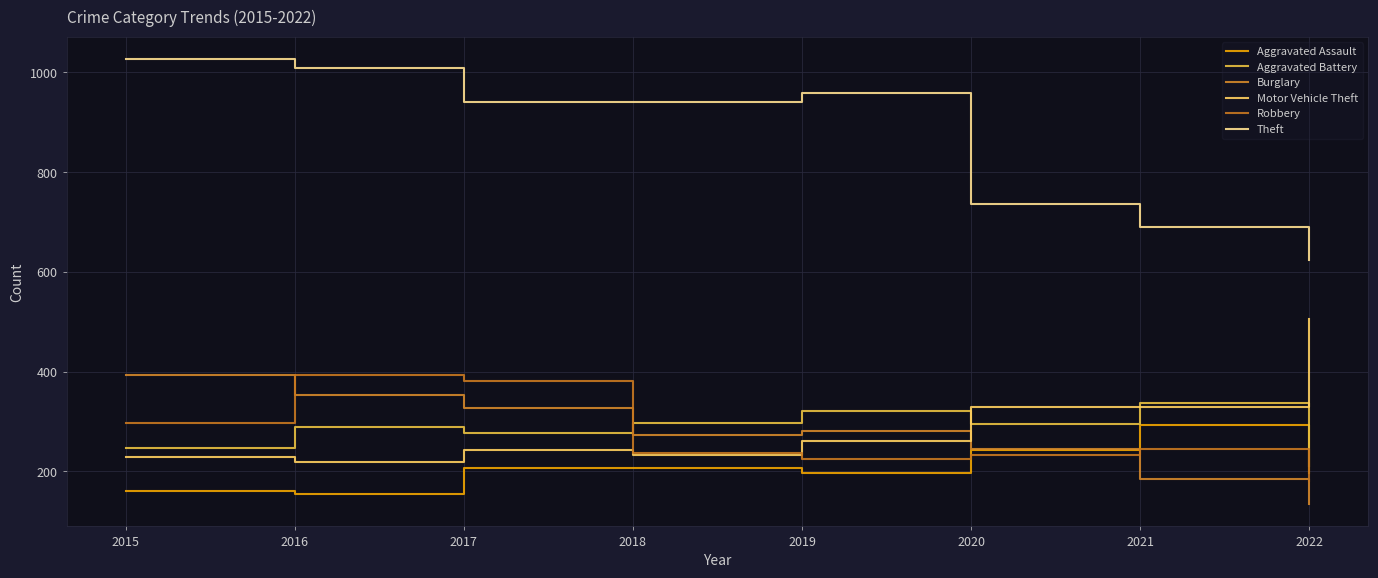

True or false: Aggravated Battery and Aggravated Assault cross at least once.

False